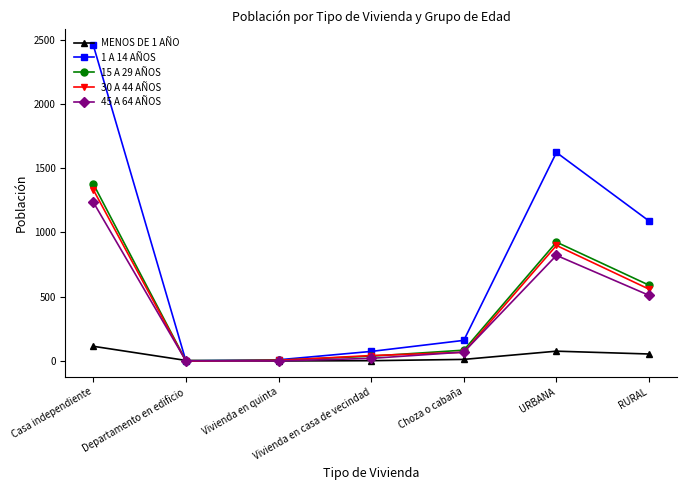

What is the sum of all MENOS DE 1 AÑO values?

269